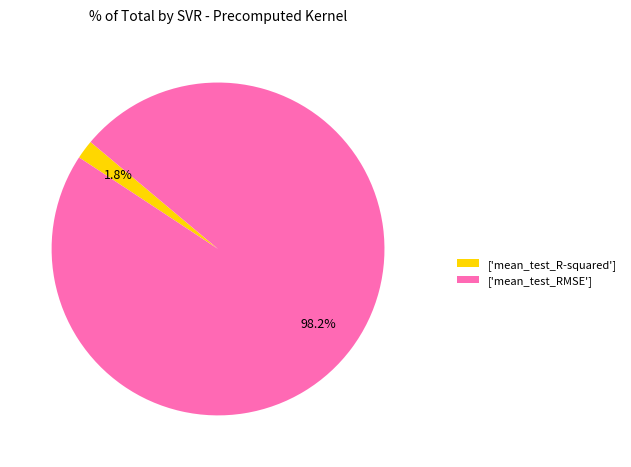

How many slices are in this pie chart?

2